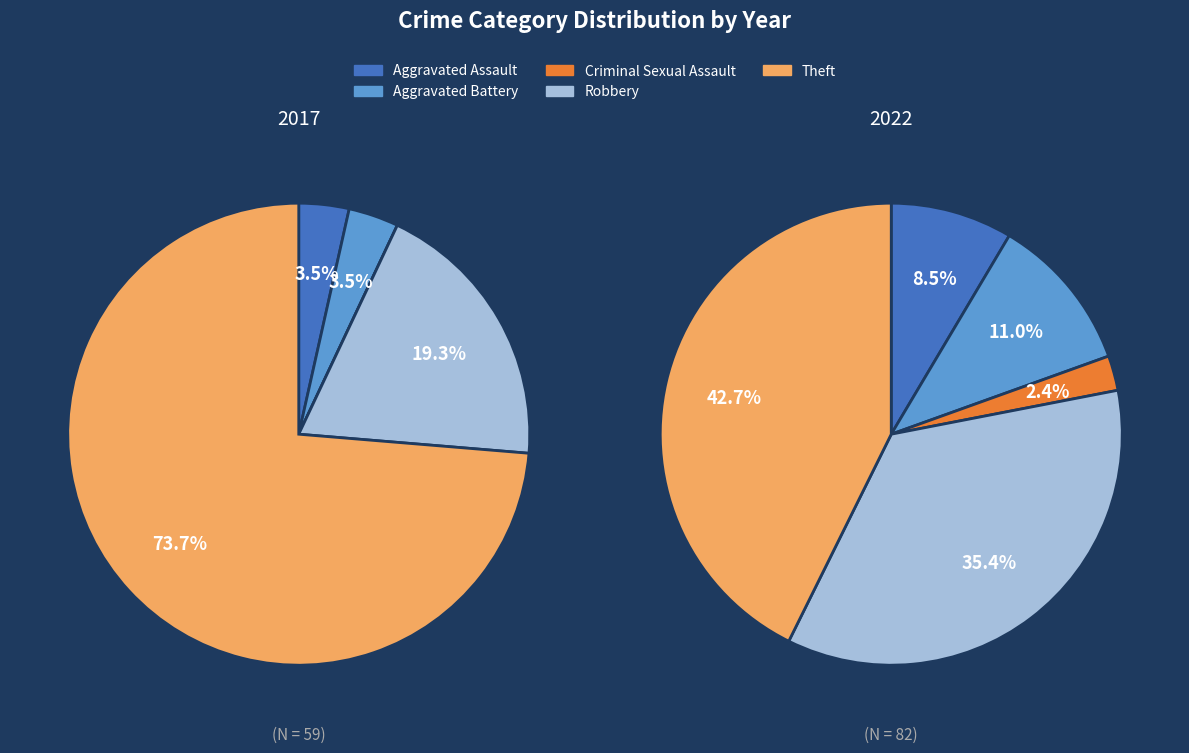

How many segments does this pie chart have?

5